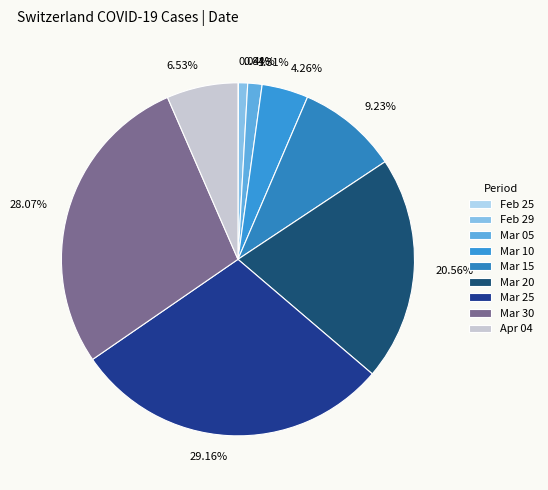

Is the sum of 4.26% and 20.56% greater than half?

No